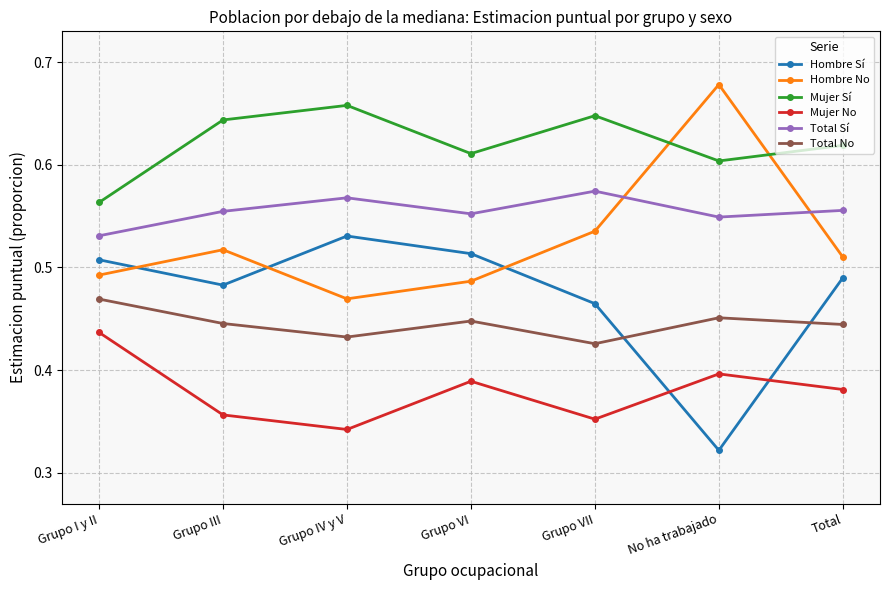

What is the difference between the maximum and minimum values in the Hombre No series?

0.2